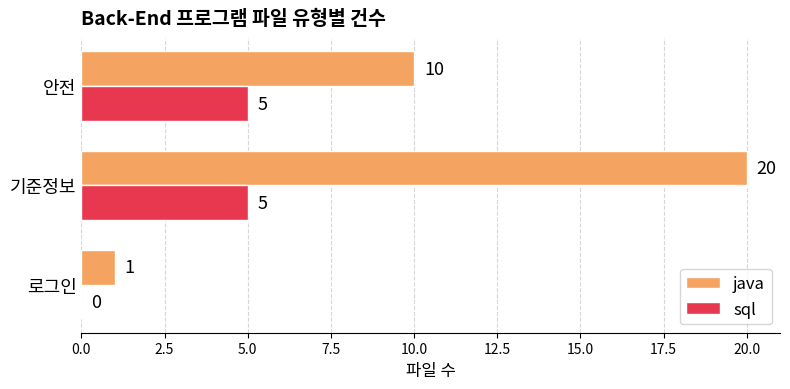

Which series changed the most between 기준정보 and 안전?

java